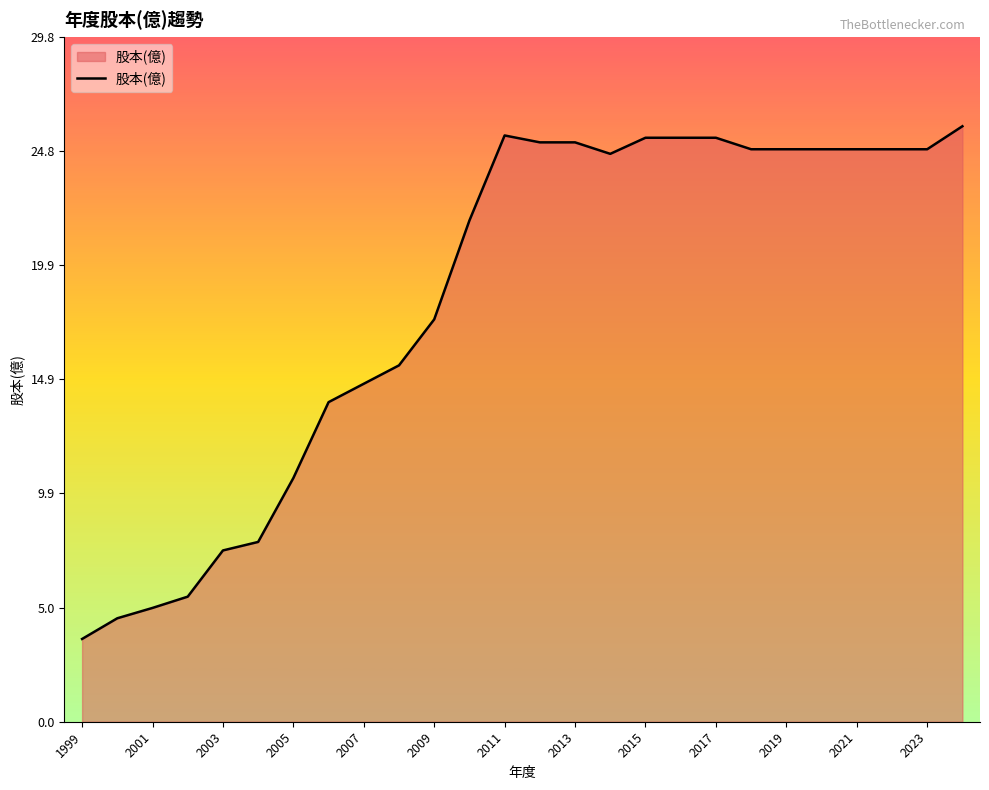

What is the difference between the maximum and minimum values?

22.3